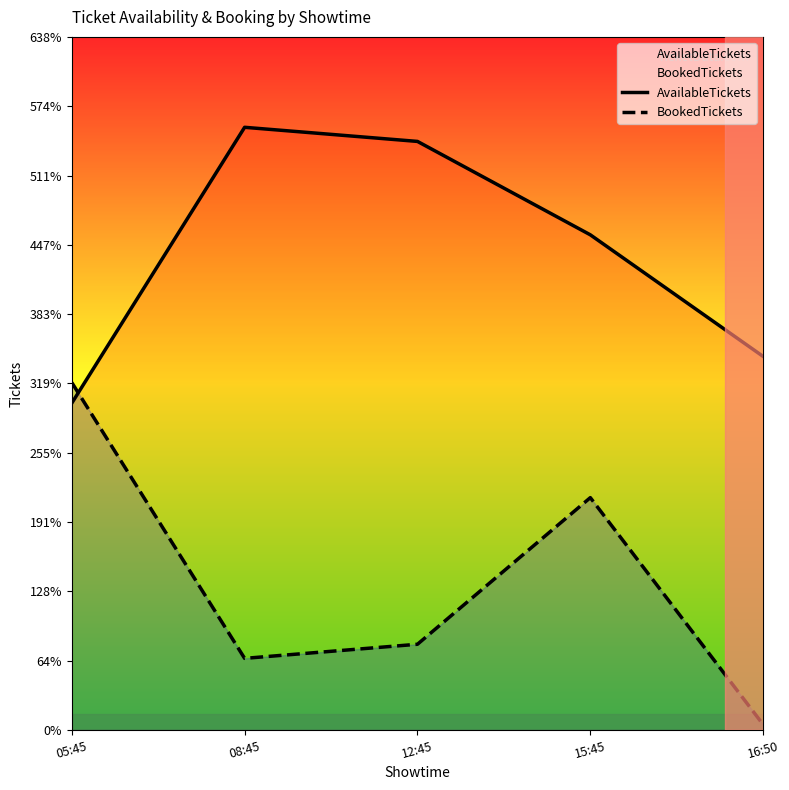

At how many categories does at least one series exceed 328?

4